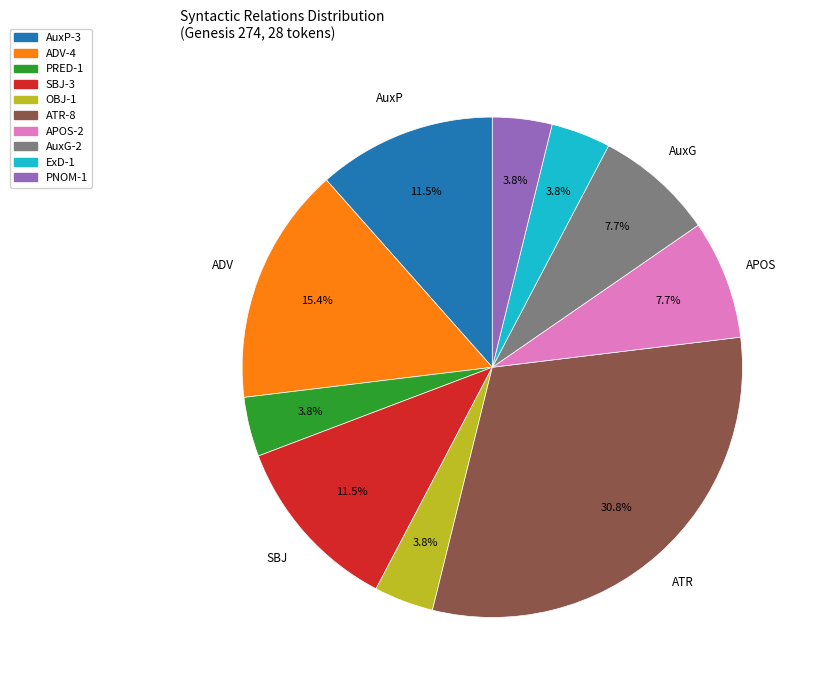

Which category has the biggest portion of the pie?

ATR